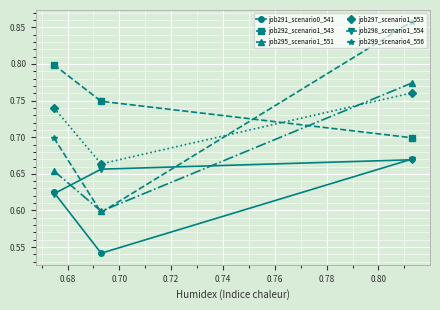

Which series has the largest range (max minus min)?

job299_scenario4_556